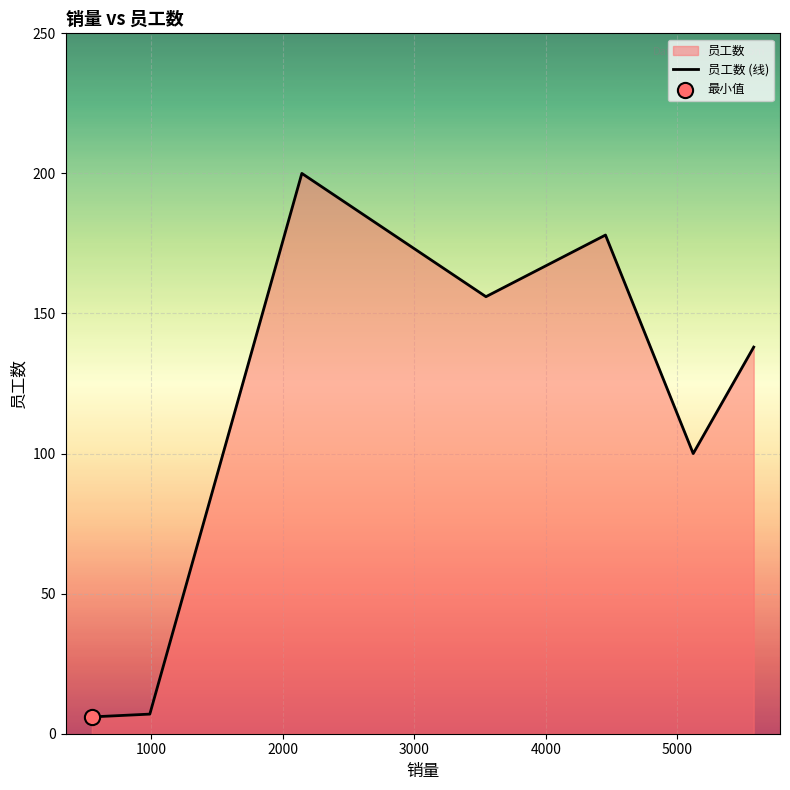

Which has a higher value, 3545 or 4454?

4454